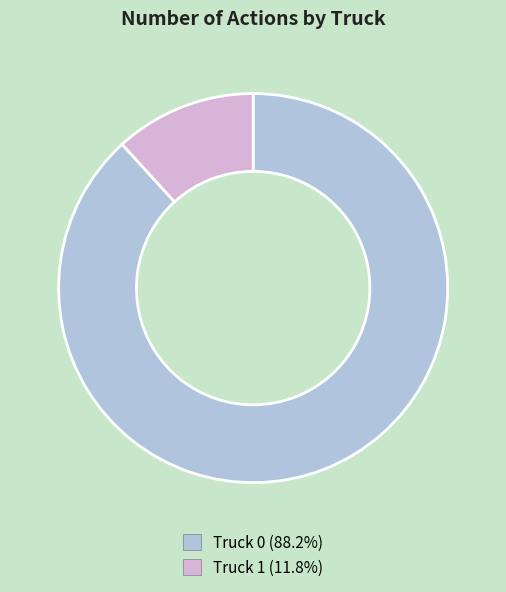

Which category has the biggest portion of the pie?

Truck 0